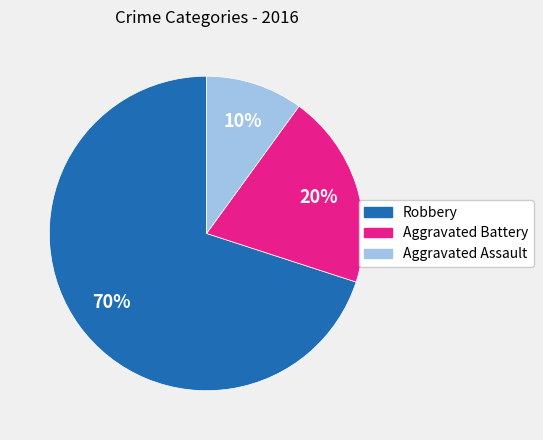

What is the smallest slice in the pie chart?

Aggravated Assault